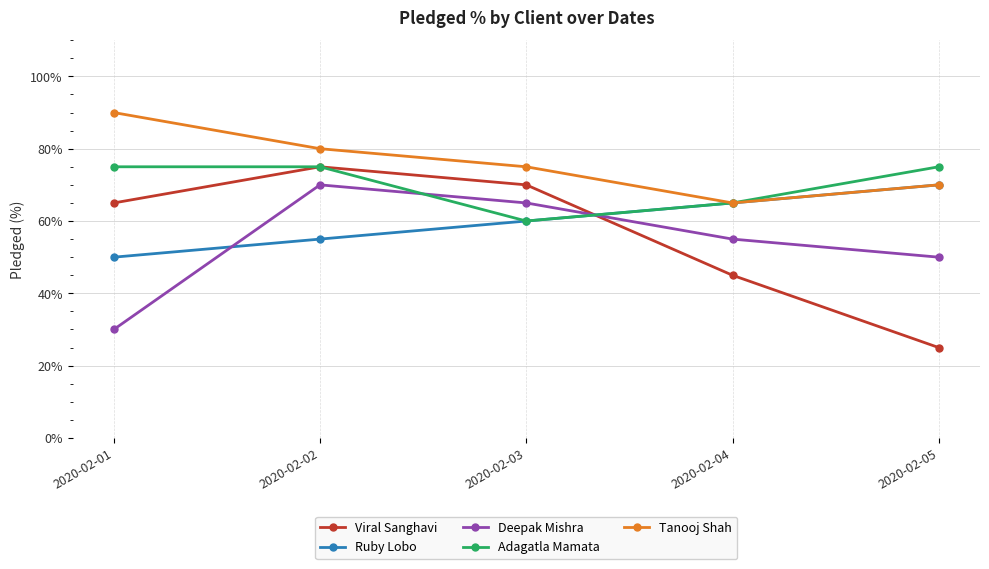

At which category is the sum across all series the highest?

2020-02-02